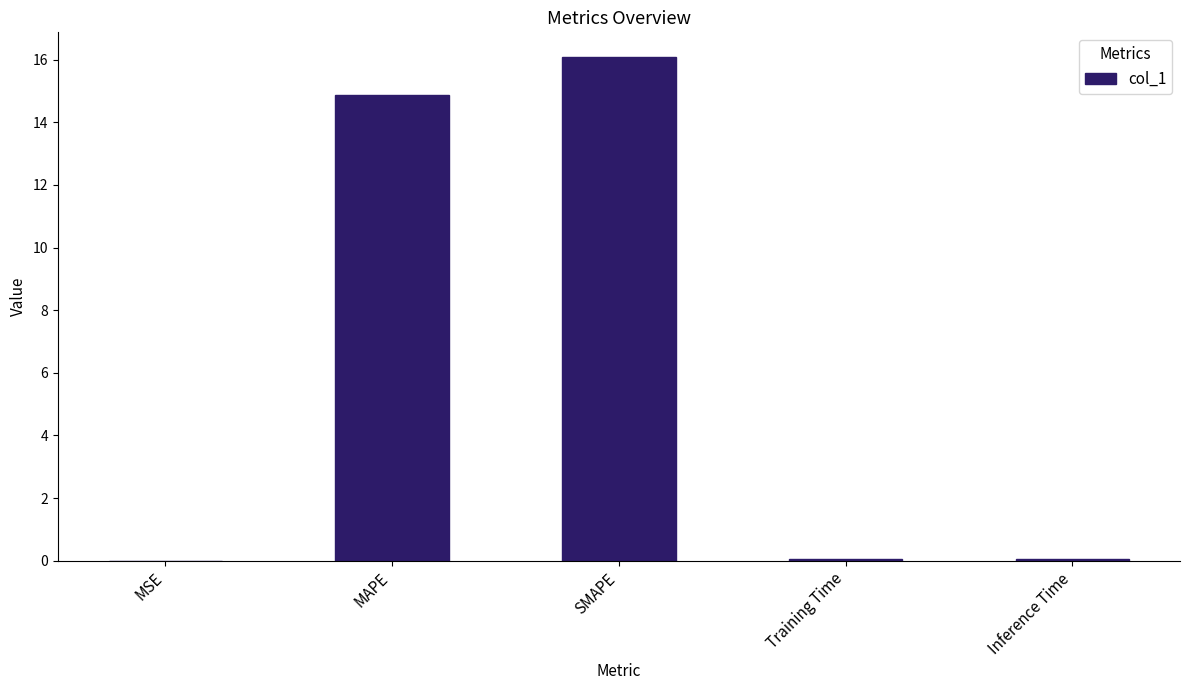

How many distinct data groups are displayed?

1